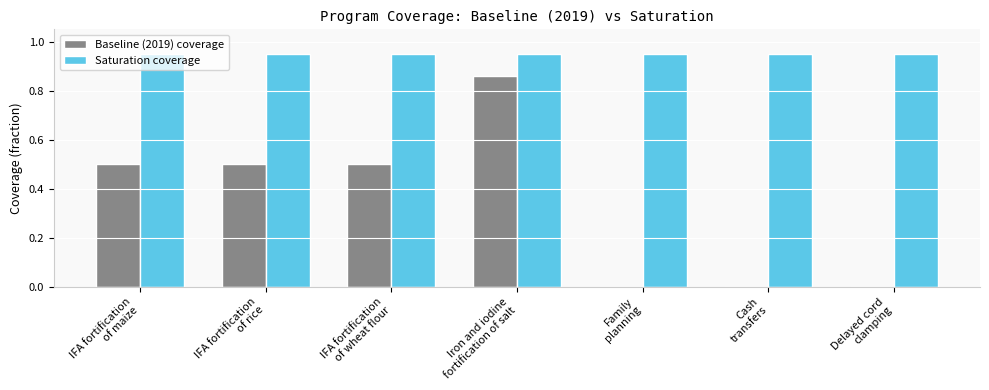

What are all the series names shown in the legend?

Baseline (2019) coverage, Saturation coverage